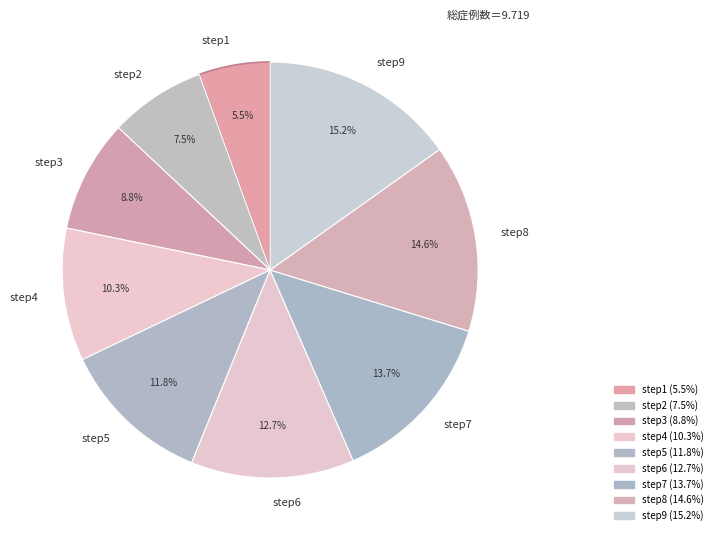

Does step4 account for over 50% of the chart?

No